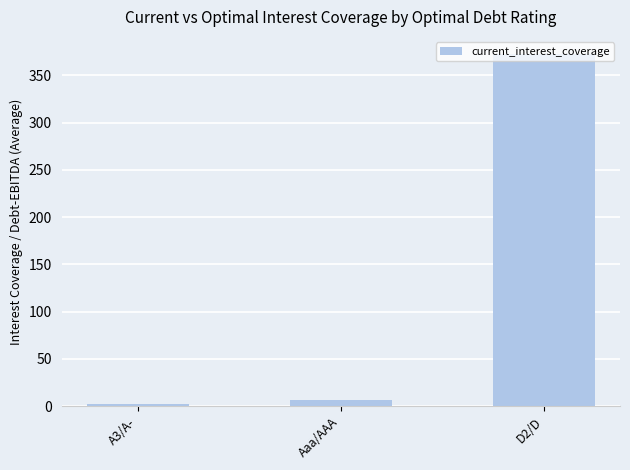

Reading left to right, what are all the values shown in this chart?

A3/A-=2.0	Aaa/AAA=6.5	D2/D=372.1